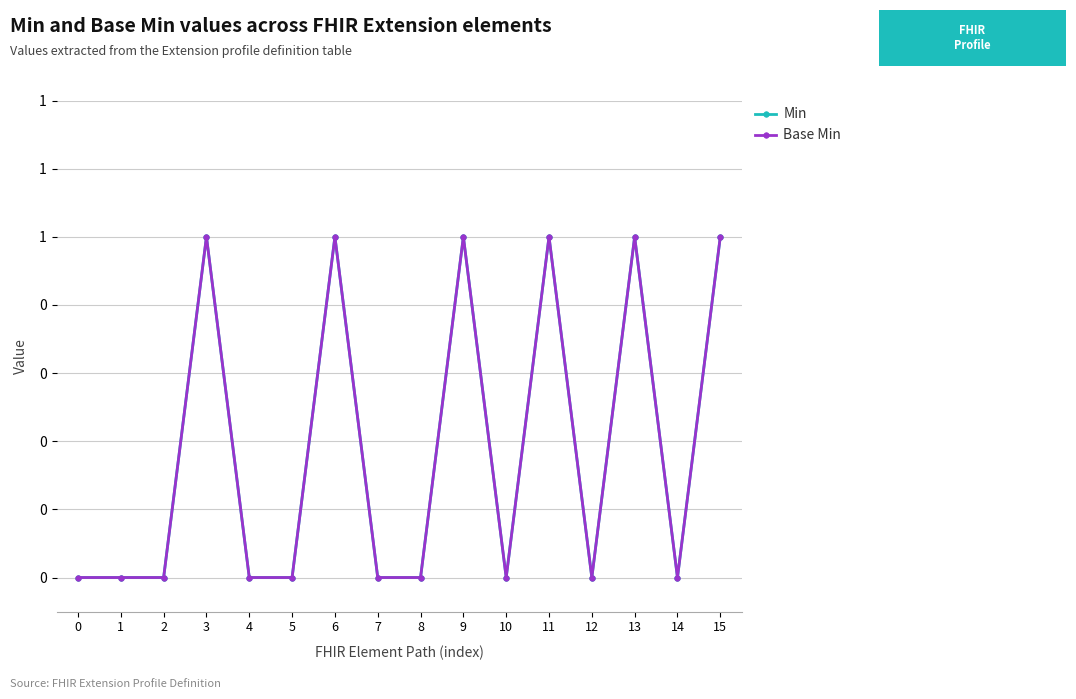

Does the chart have visible grid lines?

Yes